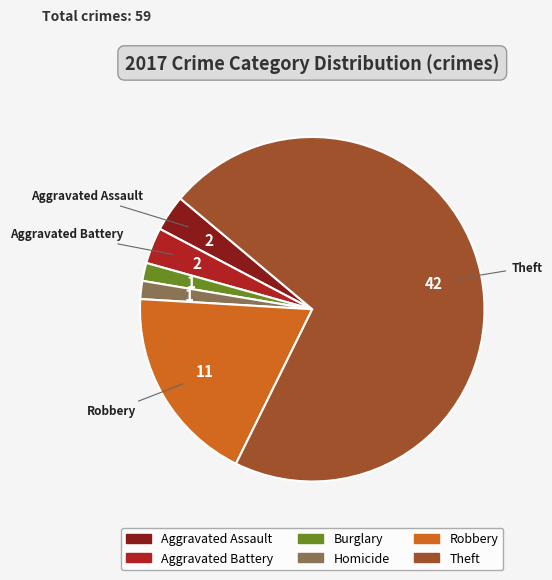

Is there a majority slice in this chart?

Yes